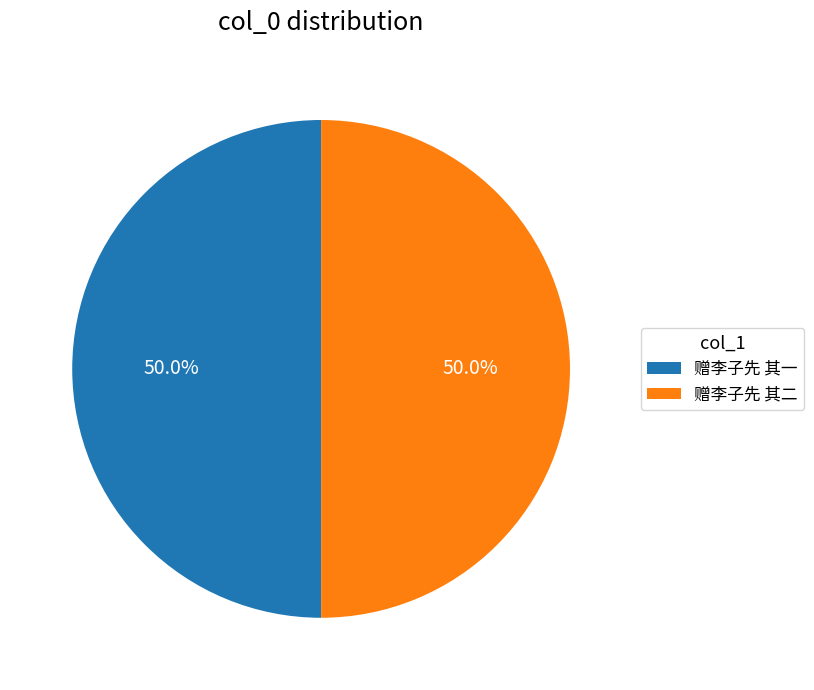

How much of the chart is everything except 赠李子先 其二?

50.0%